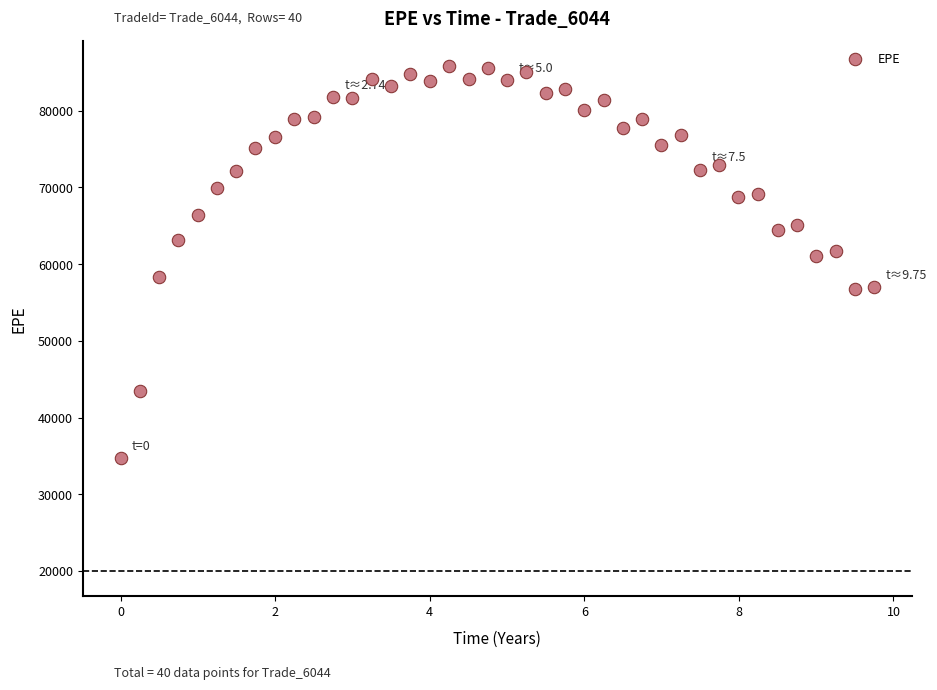

What is the range of Y values (max minus min)?

51107.4